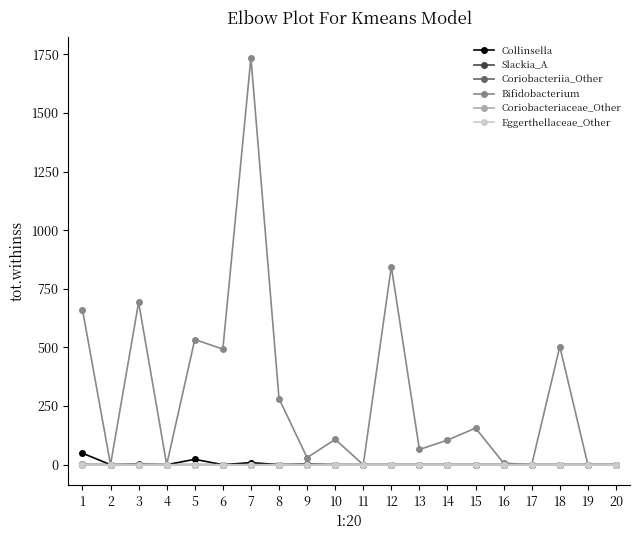

The value of Bifidobacterium at 6 is 493. True or false?

True